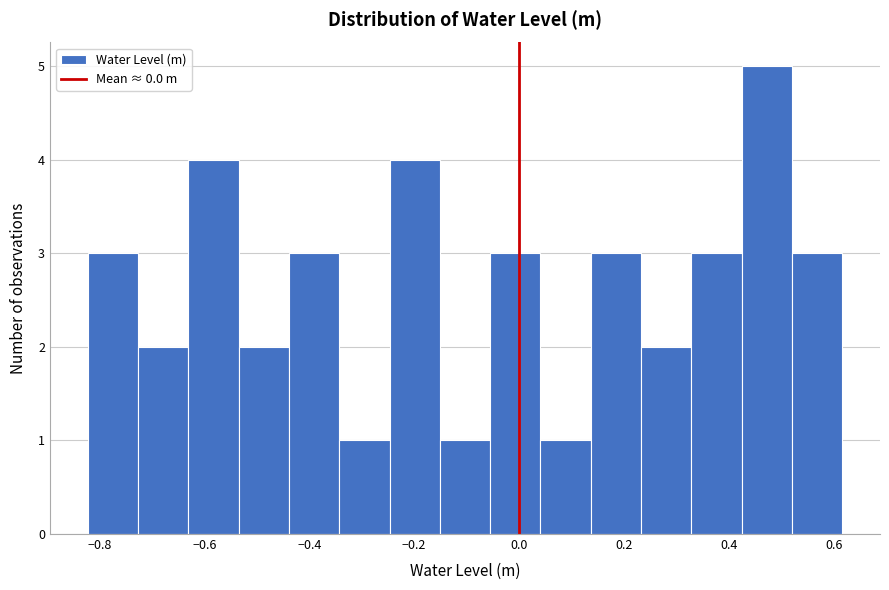

How tall is the bar that spans -0.82 to -0.72 on the x-axis? Neither the bar edges nor the heights are printed on the chart, so give them approximately, as read against the axes.

3